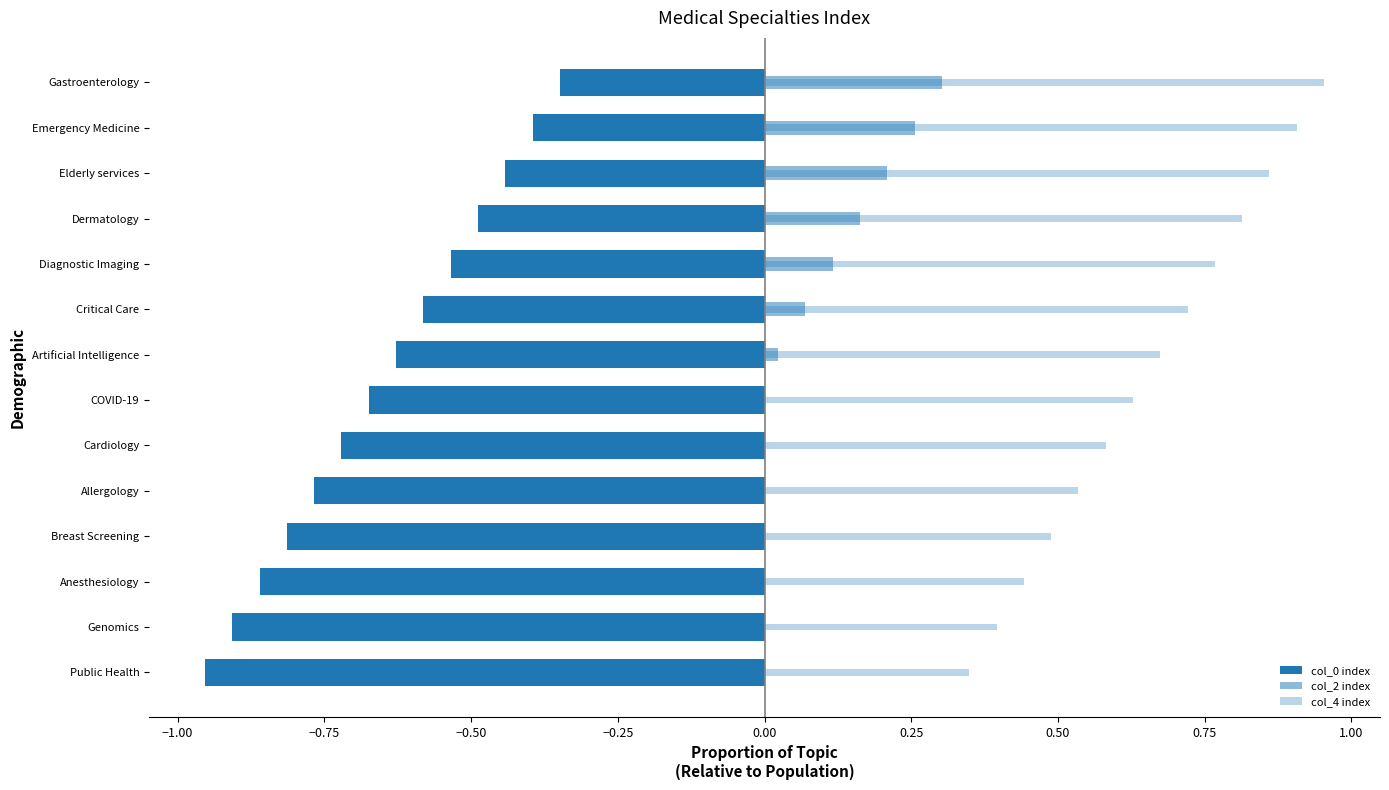

Reading right to left, extract all data points from this chart.

col_0 index: -0.3	-0.4	-0.4	-0.5	-0.5	-0.6	-0.6	-0.7	-0.7	-0.8	-0.8	-0.9	-0.9	-1.0
col_2 index: 0.3	0.3	0.2	0.2	0.1	0.1	0.0	-0.0	-0.1	-0.1	-0.2	-0.2	-0.3	-0.3
col_4 index: 1.0	0.9	0.9	0.8	0.8	0.7	0.7	0.6	0.6	0.5	0.5	0.4	0.4	0.3